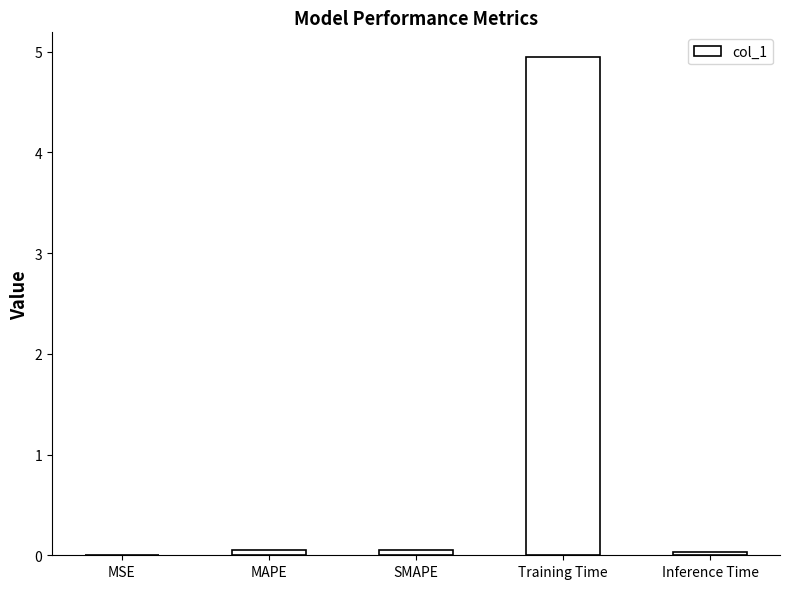

What value does the data have at Training Time?

4.9